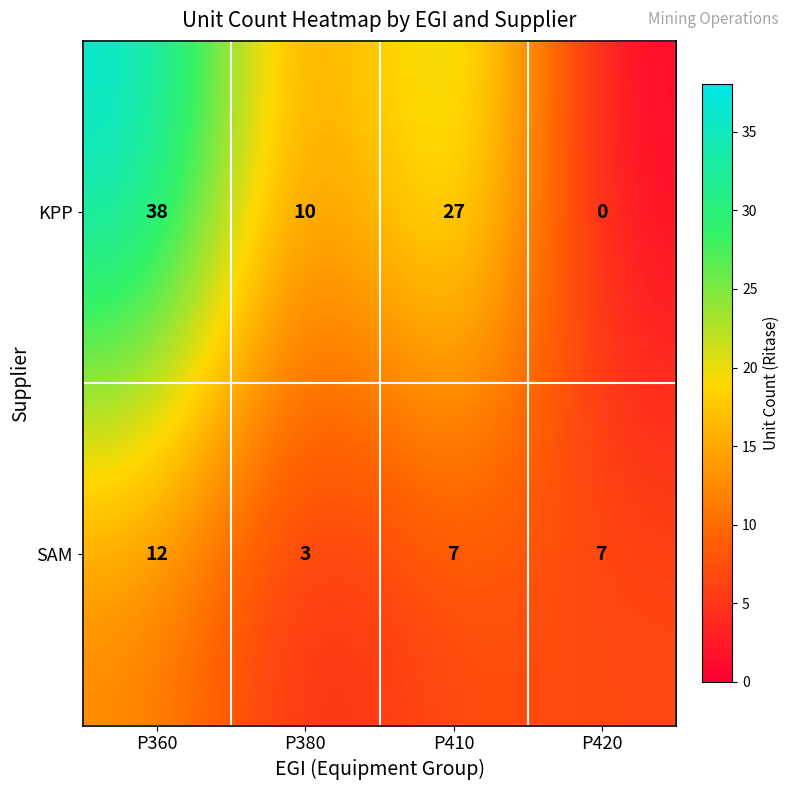

What is the difference between the maximum and minimum values in the SAM series?

9